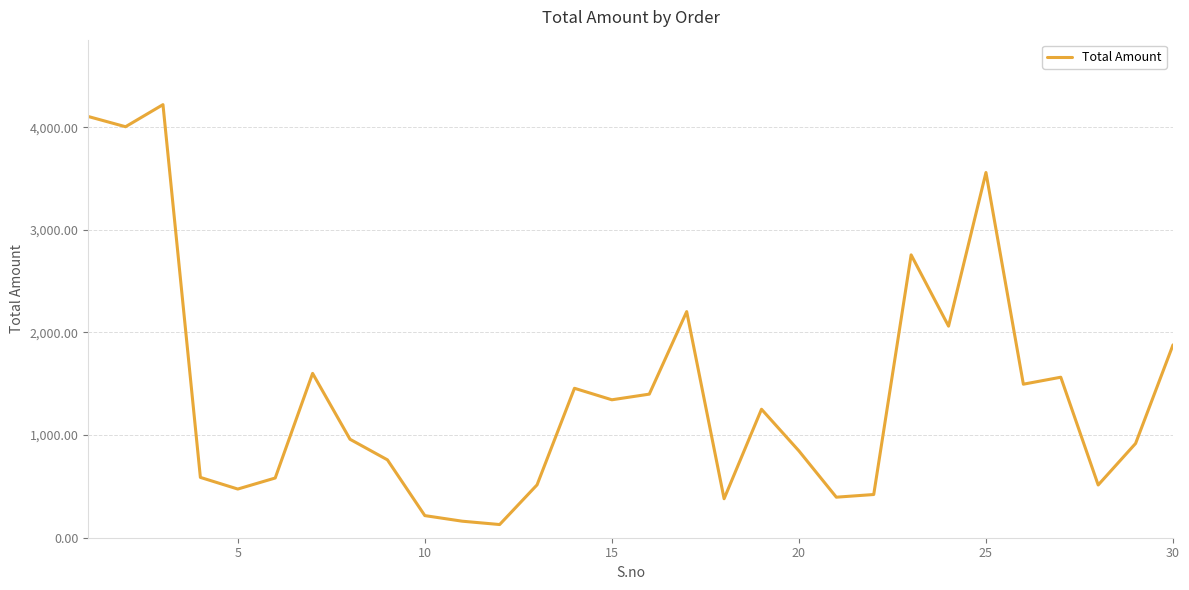

What is the difference between the maximum and minimum values?

4091.0